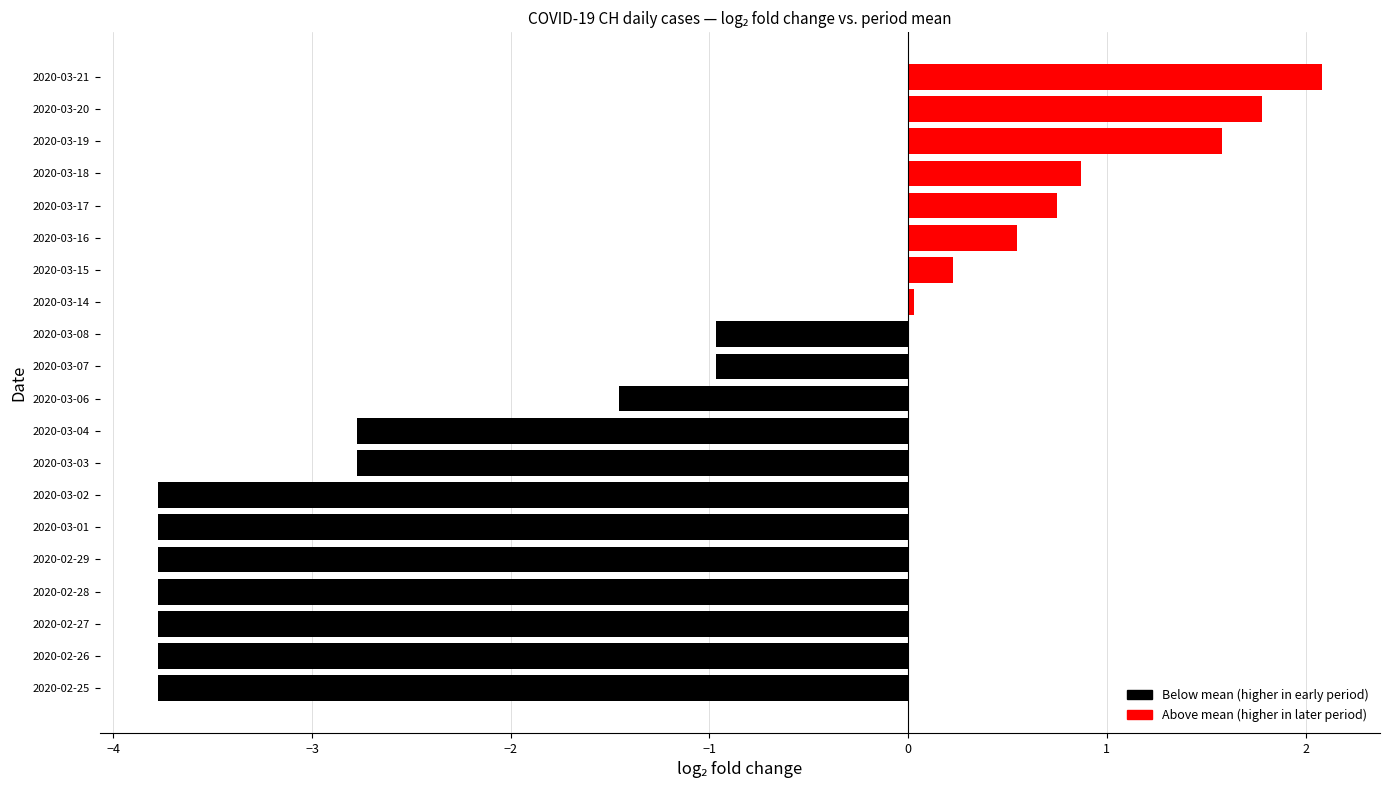

Which category has the highest value across all series?

2020-03-21